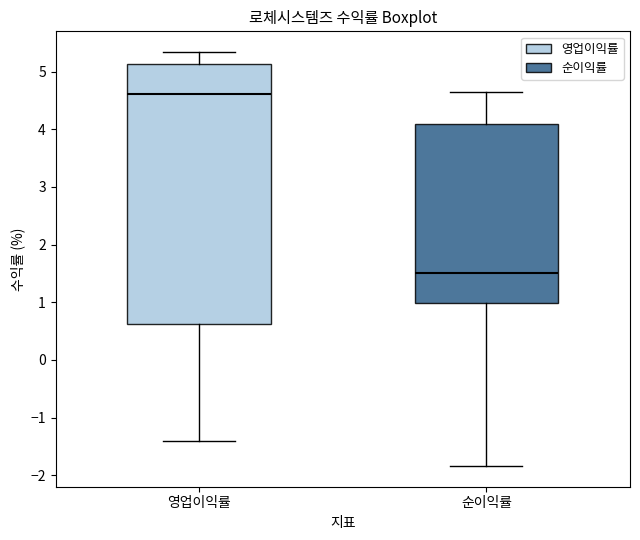

Reading left to right, read every box against the y-axis: the position of its median line, the range the box covers, and the ends of its whiskers. The values are not printed on the chart, so give them approximately, as read against the axis.

영업이익률: median 4.6, box 0.6 to 5.1, whiskers -1.4 to 5.3
순이익률: median 1.5, box 1.0 to 4.1, whiskers -1.8 to 4.7